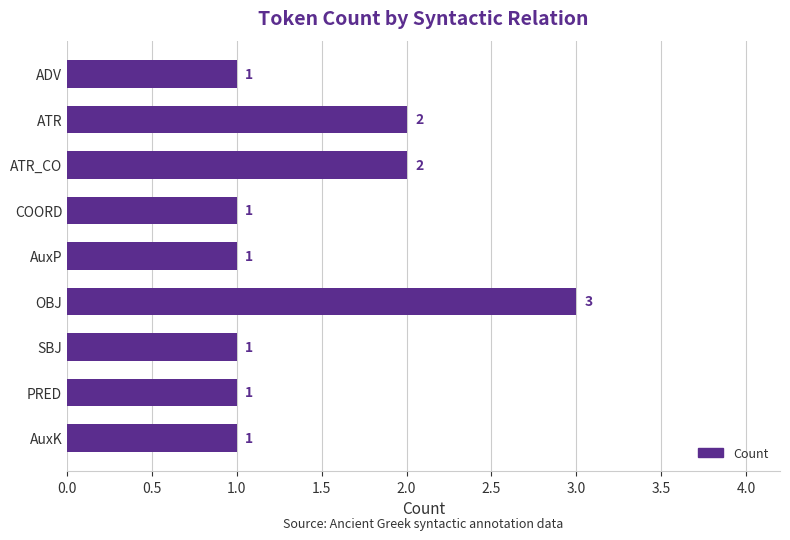

Which has a higher value, ATR_CO or AuxP?

ATR_CO